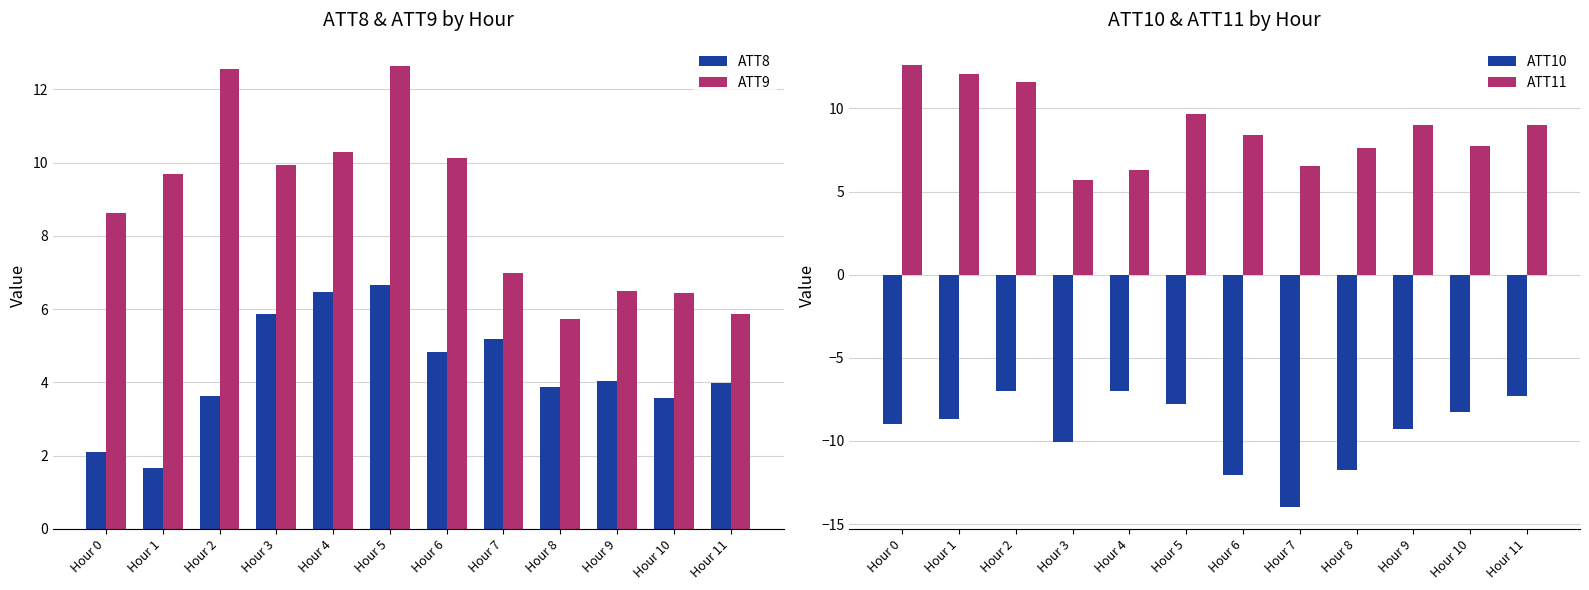

At how many categories does at least one series exceed 9?

9